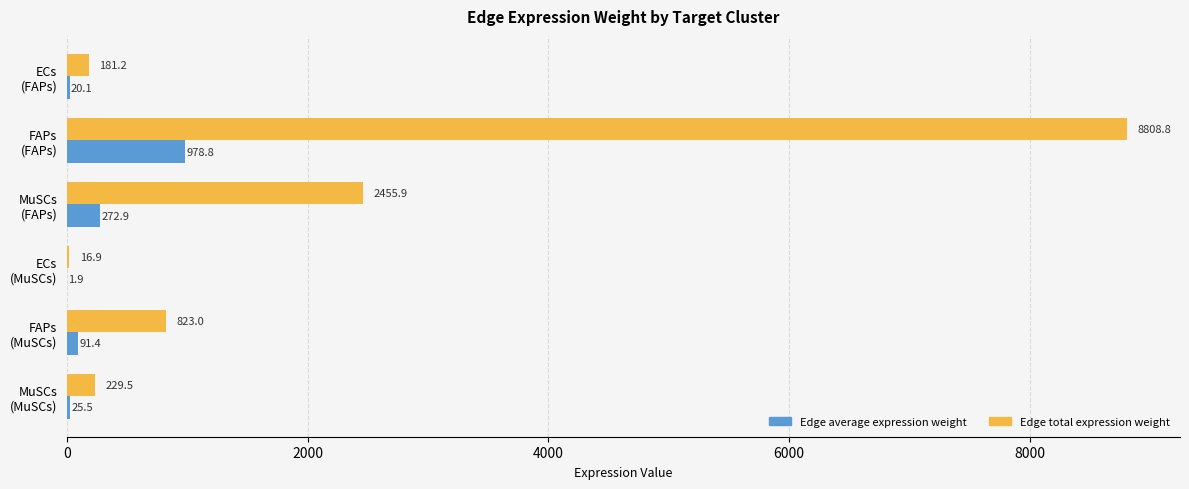

What is the greatest value displayed?

8808.8